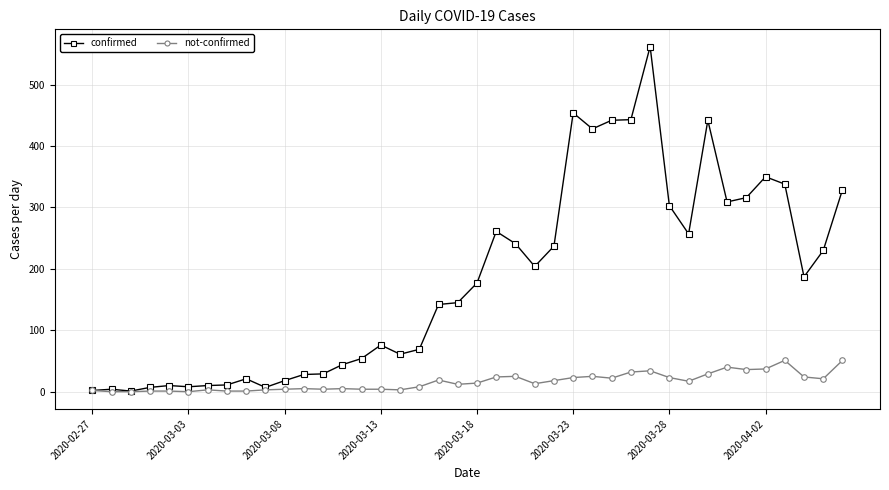

How many data points in confirmed are less than 177?

20